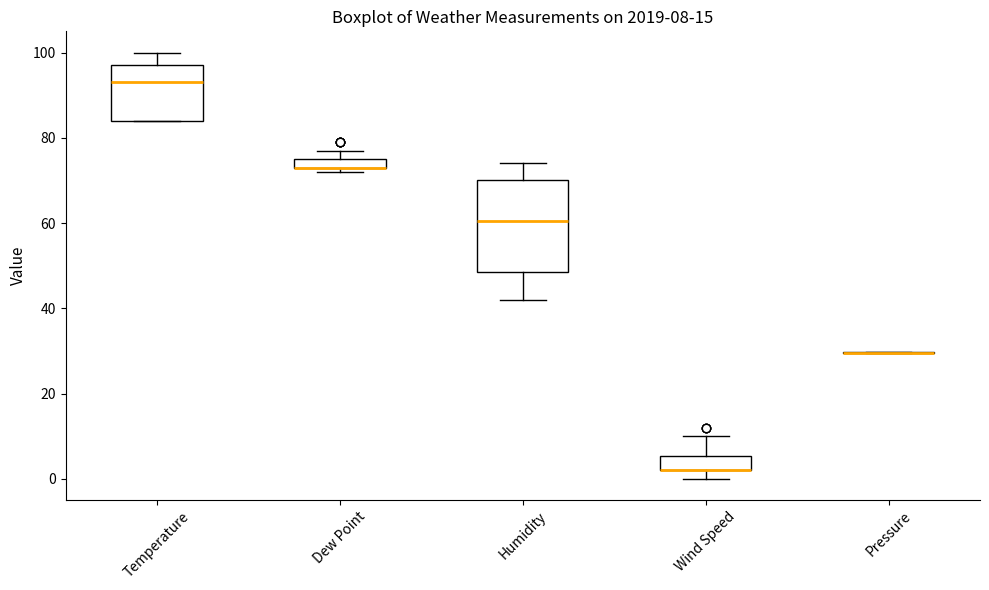

Which box is the tallest, from its lower edge to its upper edge?

Humidity